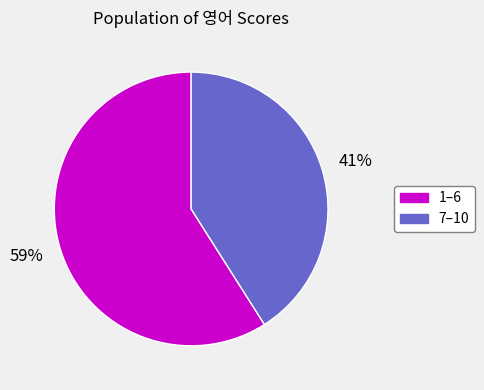

To the nearest percent, what is the average slice percentage?

50%